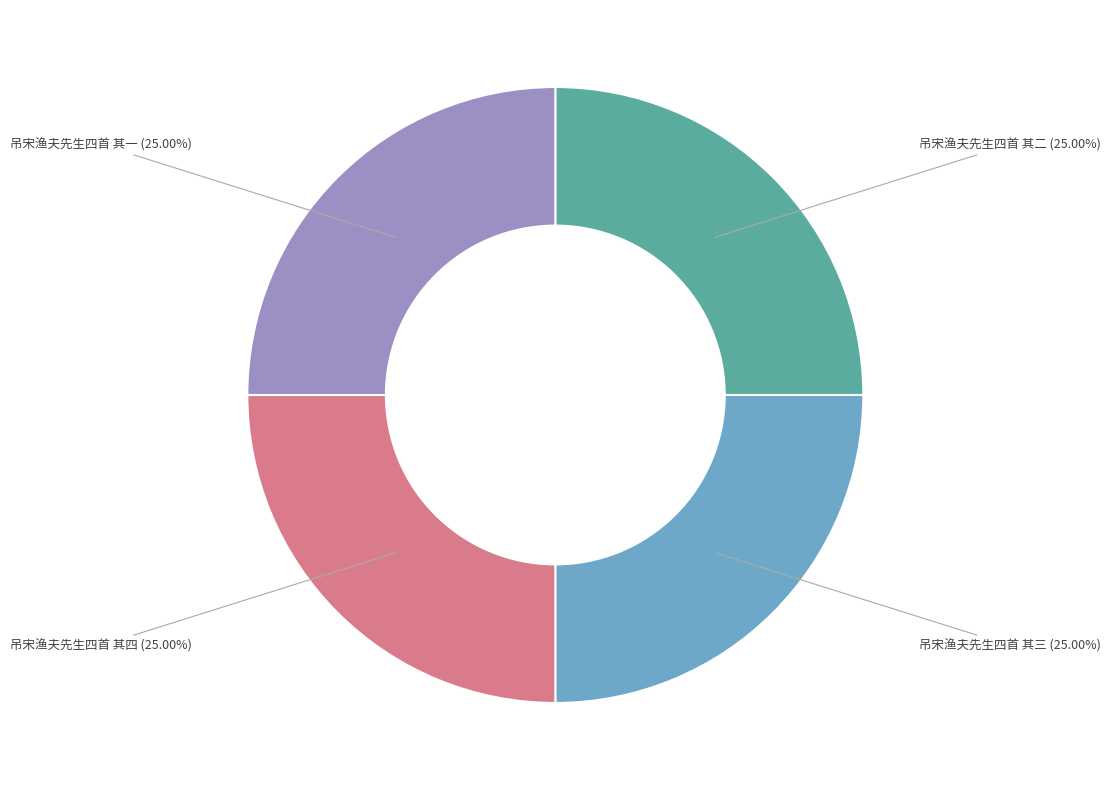

To the nearest percent, what percentage of the pie is 吊宋渔夫先生四首 其三?

25%